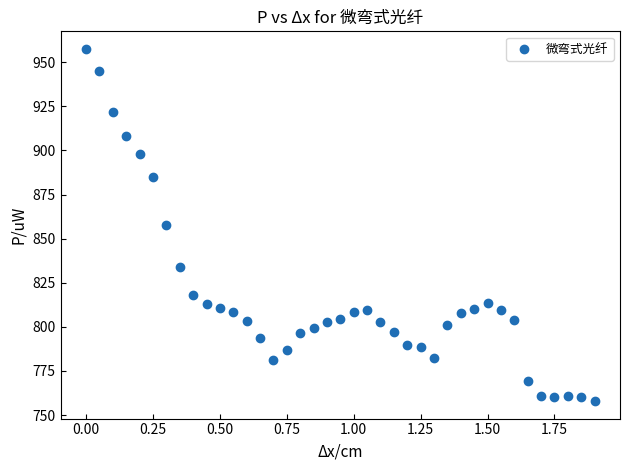

What is the range of Y values (max minus min)?

199.5